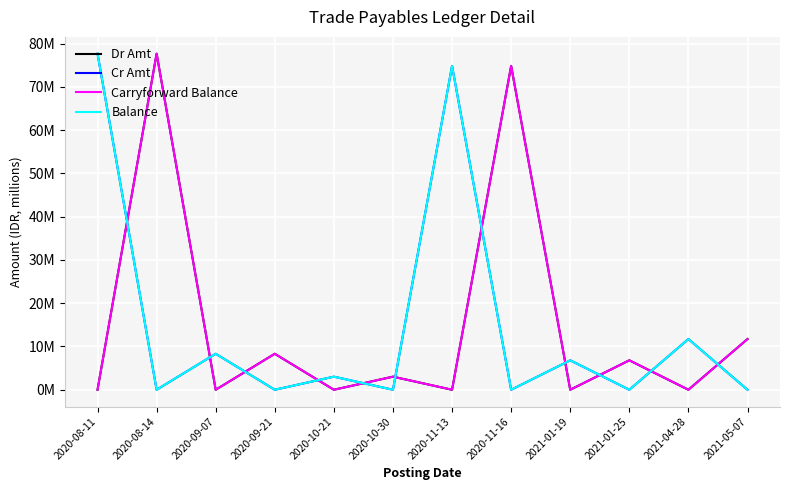

At which category does the chart reach its minimum across all series?

2020-08-11